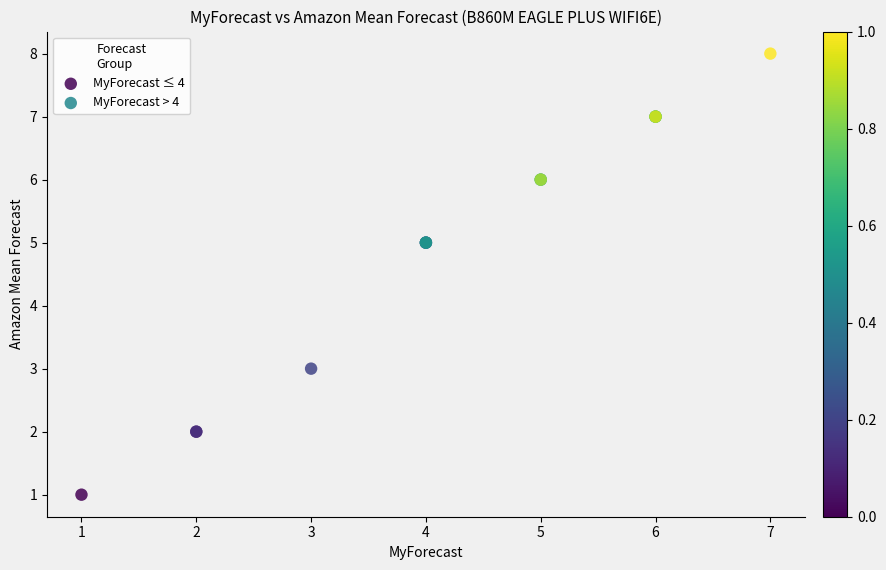

Which series contains the highest Y value?

MyForecast > 4